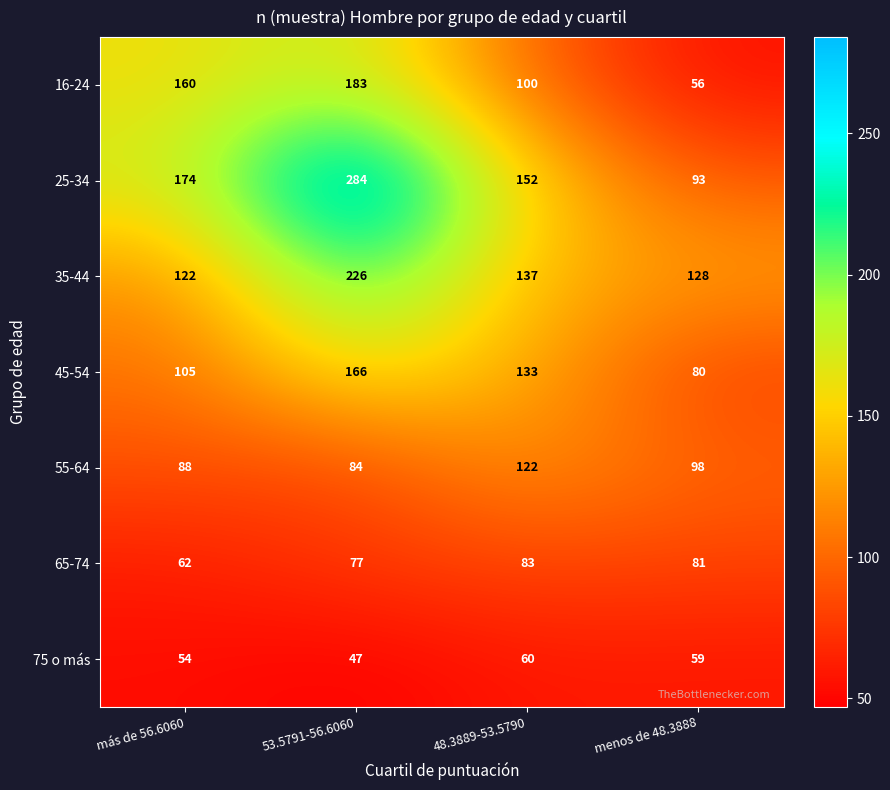

What is the sum of all 16-24 values?

499